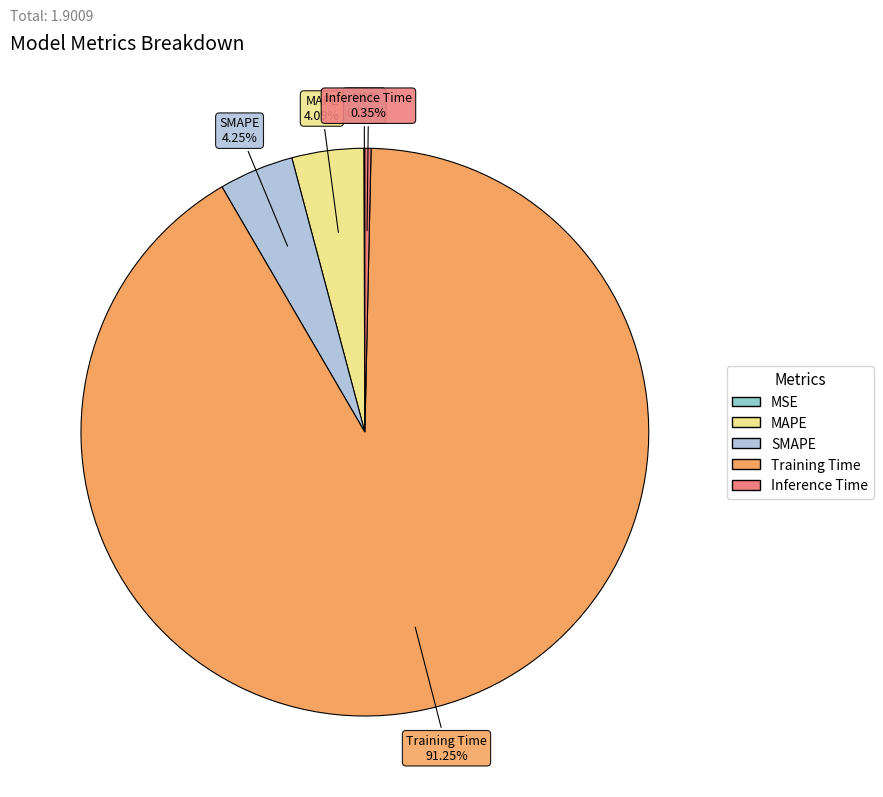

Is there any slice that represents more than half of the pie?

Yes